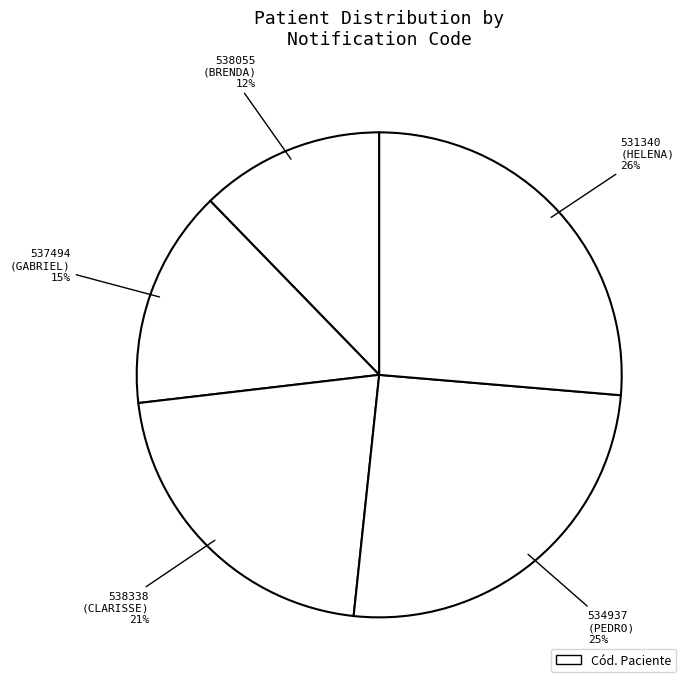

What is the largest slice in the pie chart?

531340
(HELENA)